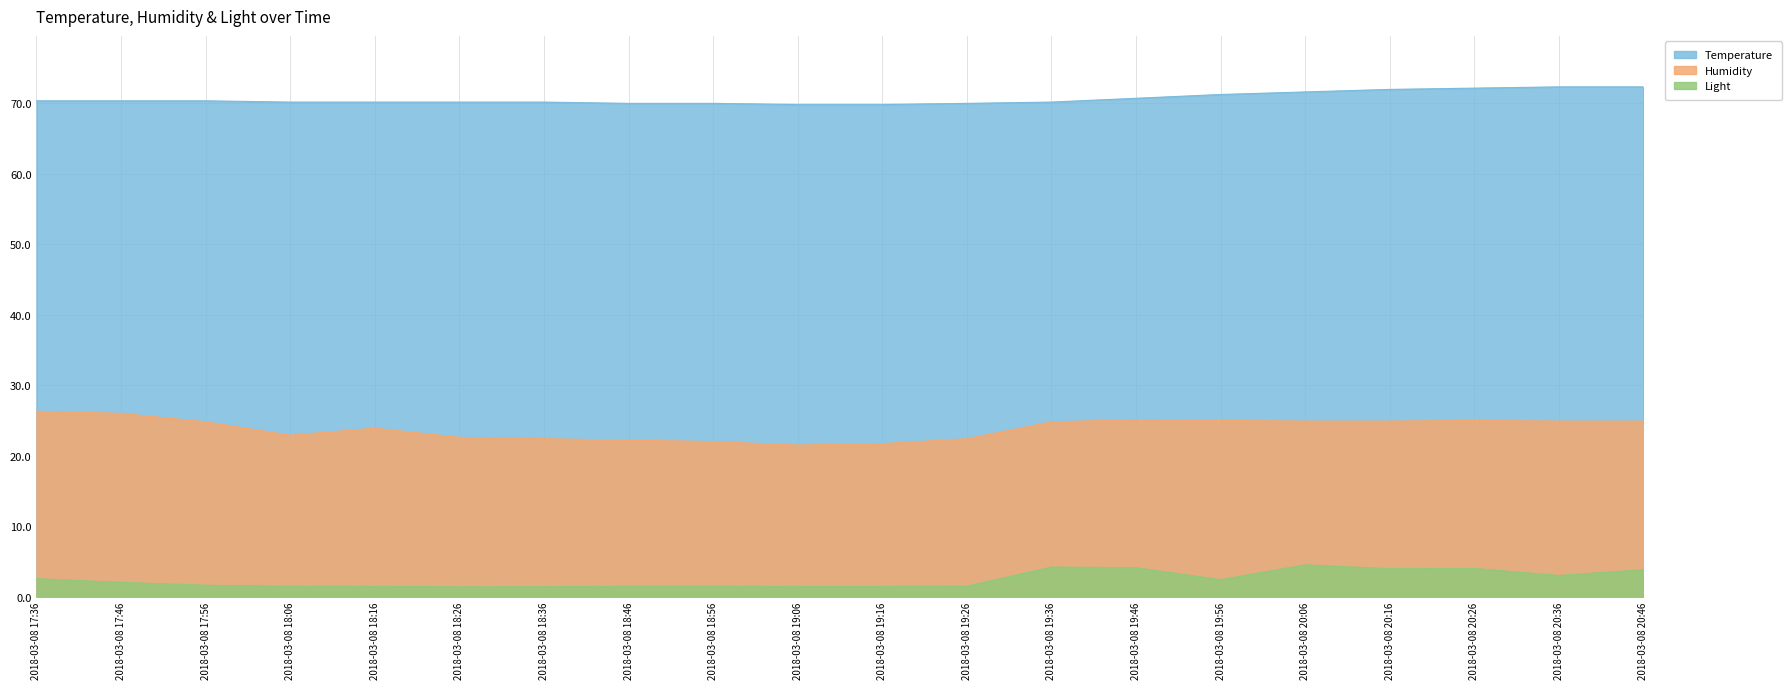

What is the sum of the Humidity values at 2018-03-08 18:36 and 2018-03-08 19:26?

44.8